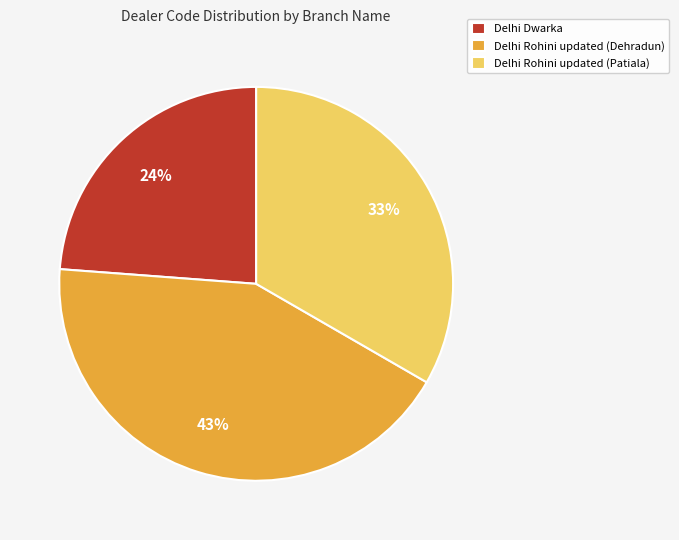

Which slice is the smallest?

Delhi Dwarka